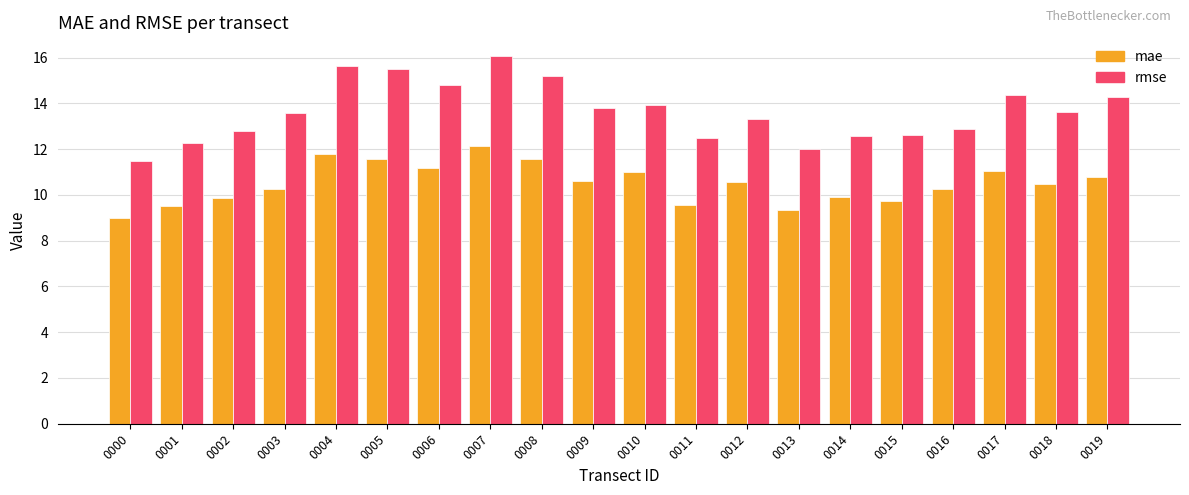

What is the greatest value displayed?

16.1